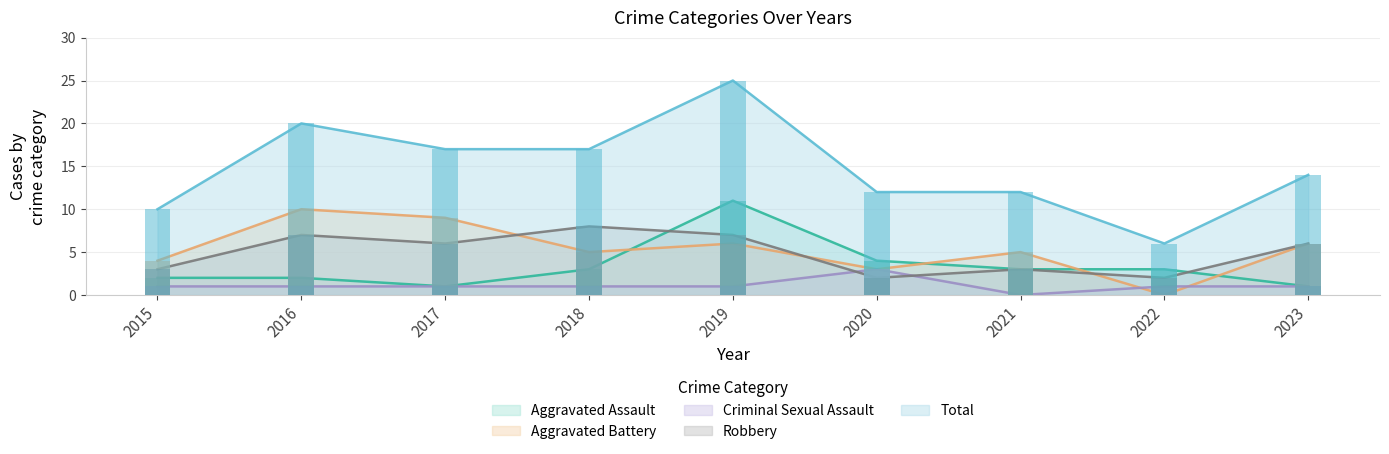

At how many categories does at least one series exceed 10?

7